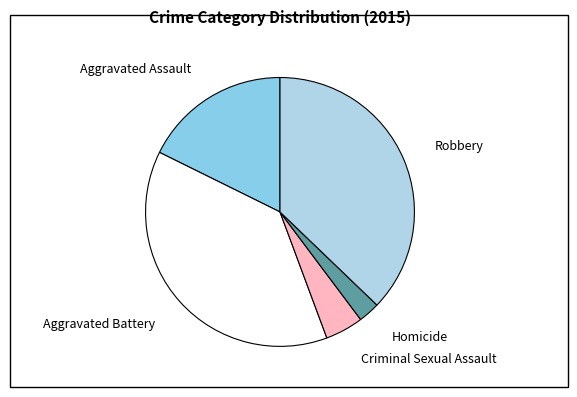

Which category has the smallest portion of the pie?

Homicide